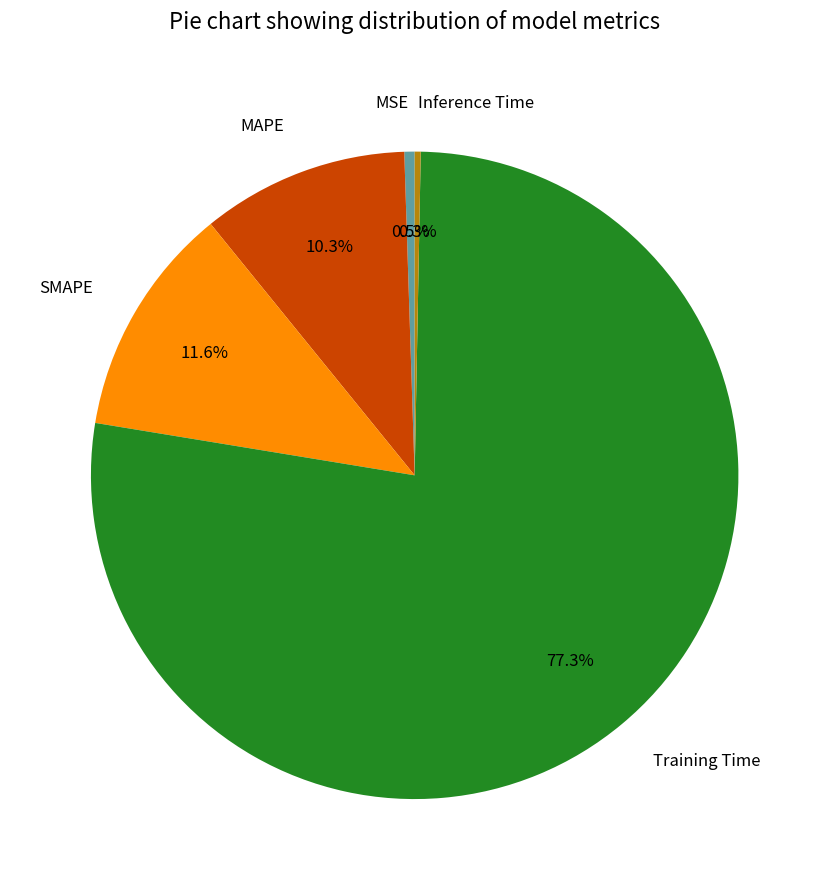

Which has a higher value, Inference Time or SMAPE?

SMAPE